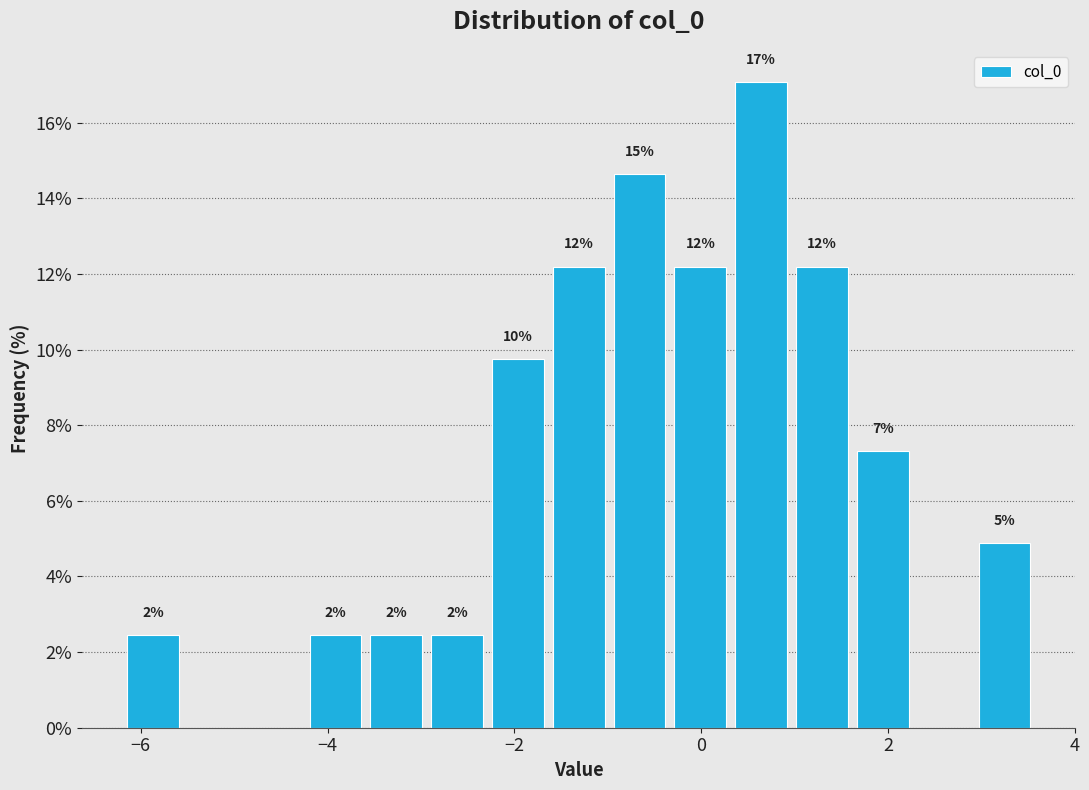

Read against the x-axis, roughly where is the centre of the tallest bar?

0.6